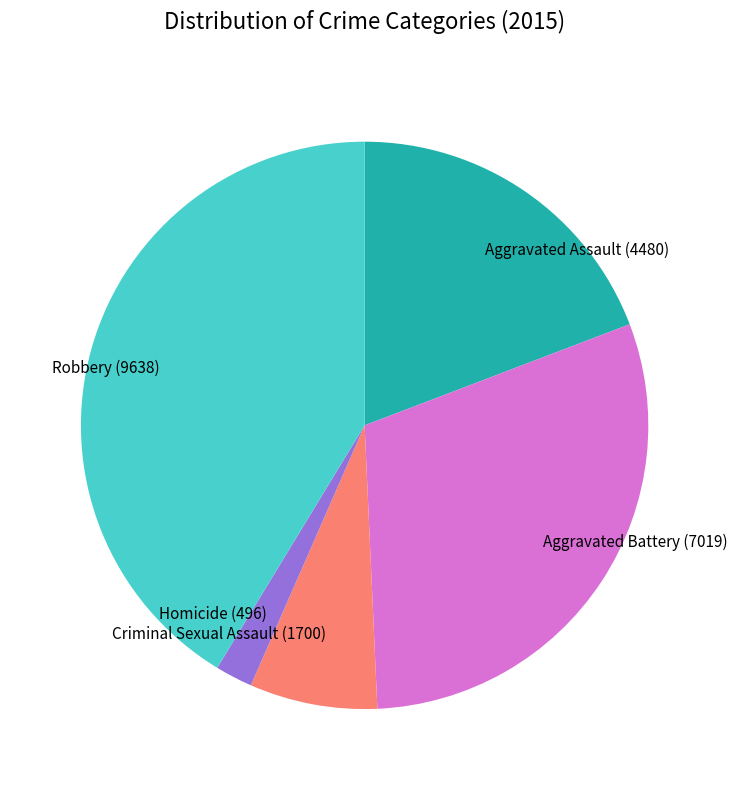

Approximately how many times larger is the value at Aggravated Assault compared to Criminal Sexual Assault?

2.6